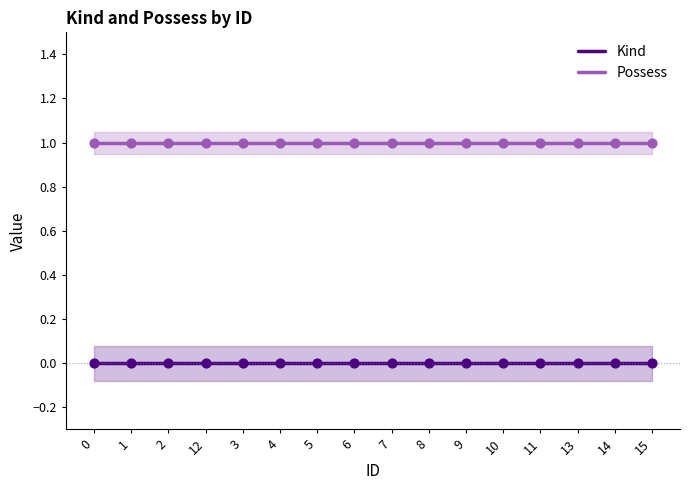

What are all the series names shown in the legend?

Kind, Possess